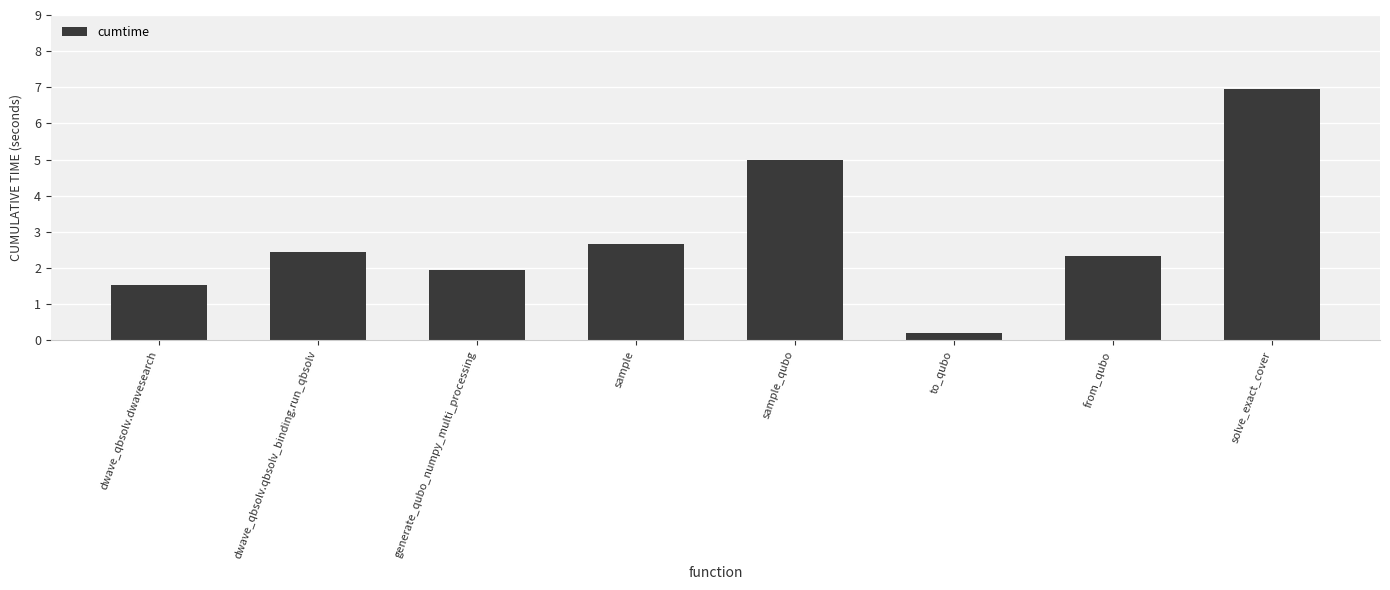

List the labels in order of value, smallest first.

to_qubo, dwave_qbsolv.dwavesearch, generate_qubo_numpy_multi_processing, from_qubo, dwave_qbsolv.qbsolv_binding.run_qbsolv, sample, sample_qubo, solve_exact_cover